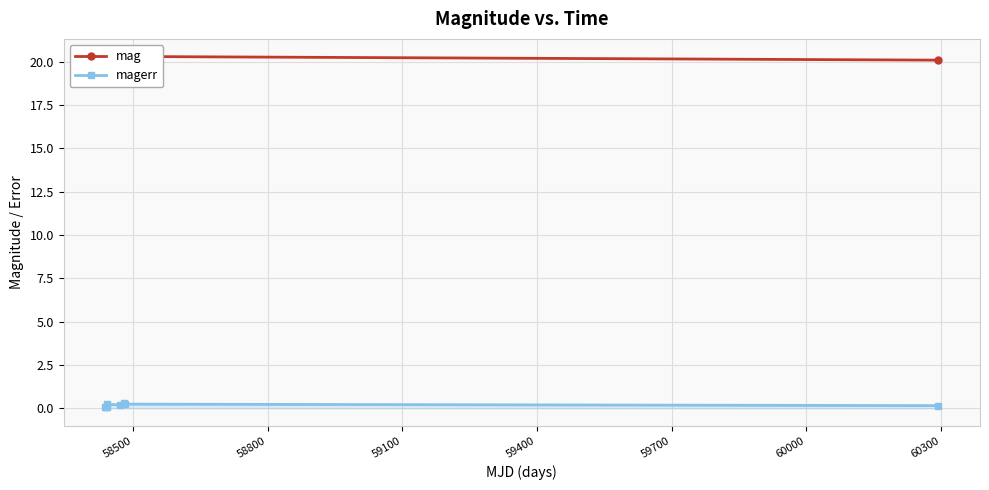

The mag series shows 29.2 at 60300. True or false?

False